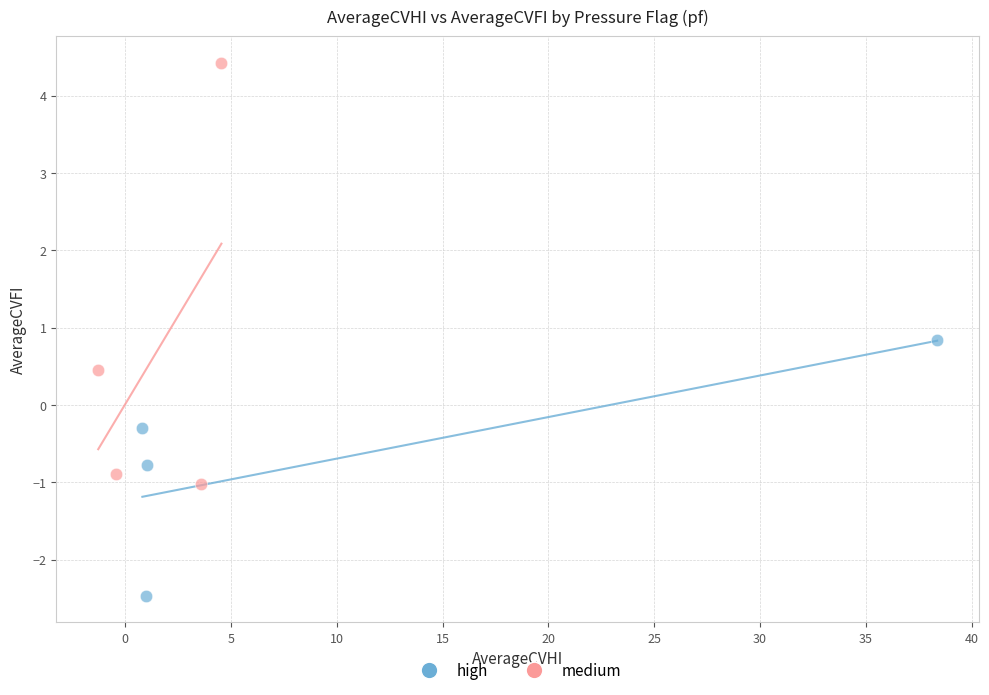

Which series has the widest spread of Y values?

medium